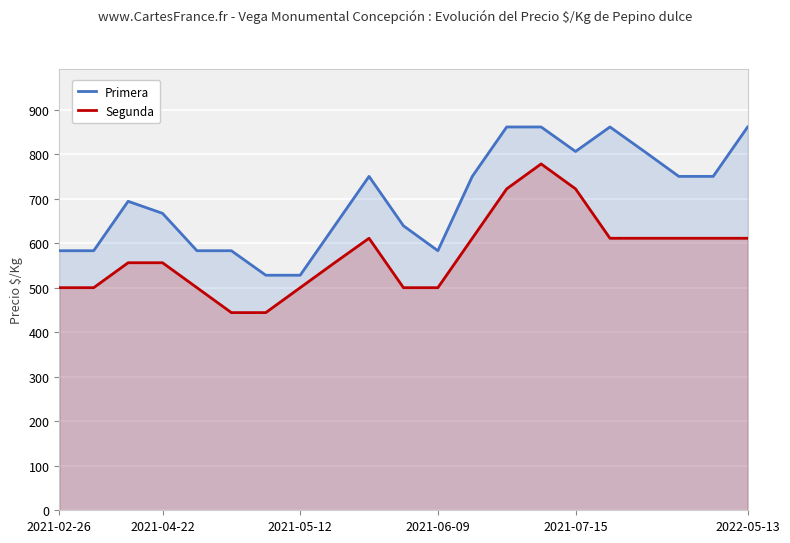

The Primera series shows 750 at 19. True or false?

True